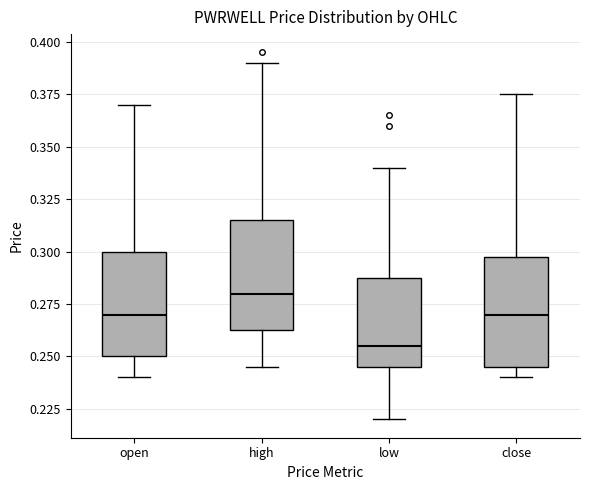

Reading left to right, transcribe this box plot: for each box, give where its median line is, the range the box spans, and where its two whiskers end, as read against the y-axis. The values are not printed on the chart, so give them approximately, as read against the axis.

open: median 0.270, box 0.250 to 0.300, whiskers 0.240 to 0.370
high: median 0.280, box 0.265 to 0.315, whiskers 0.245 to 0.390
low: median 0.255, box 0.245 to 0.290, whiskers 0.220 to 0.340
close: median 0.270, box 0.245 to 0.300, whiskers 0.240 to 0.375